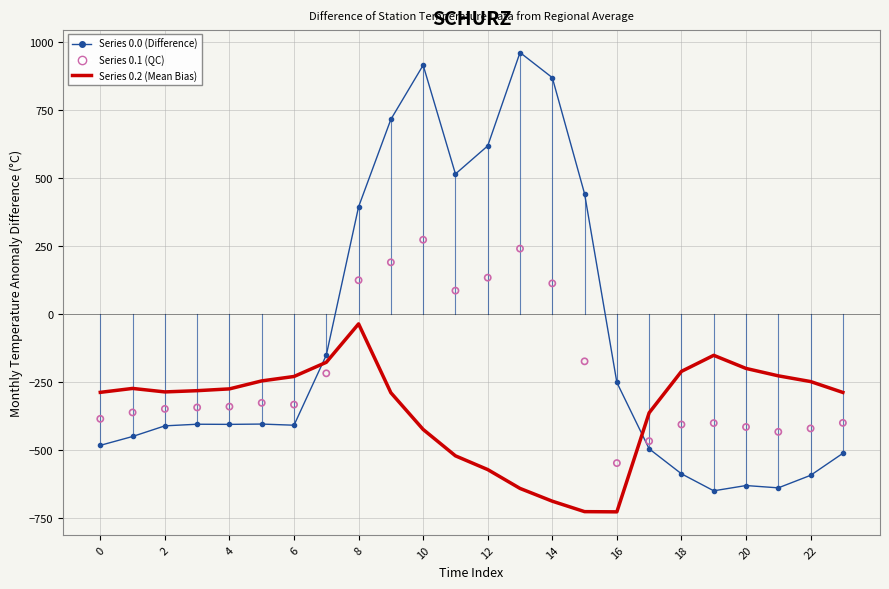

Which series reaches the maximum Y coordinate?

Series 0.0